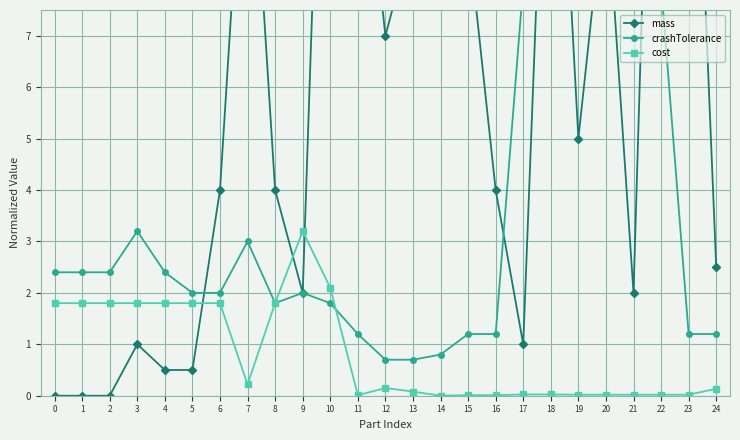

Between which two adjacent categories do crashTolerance and mass first intersect?

5 and 6